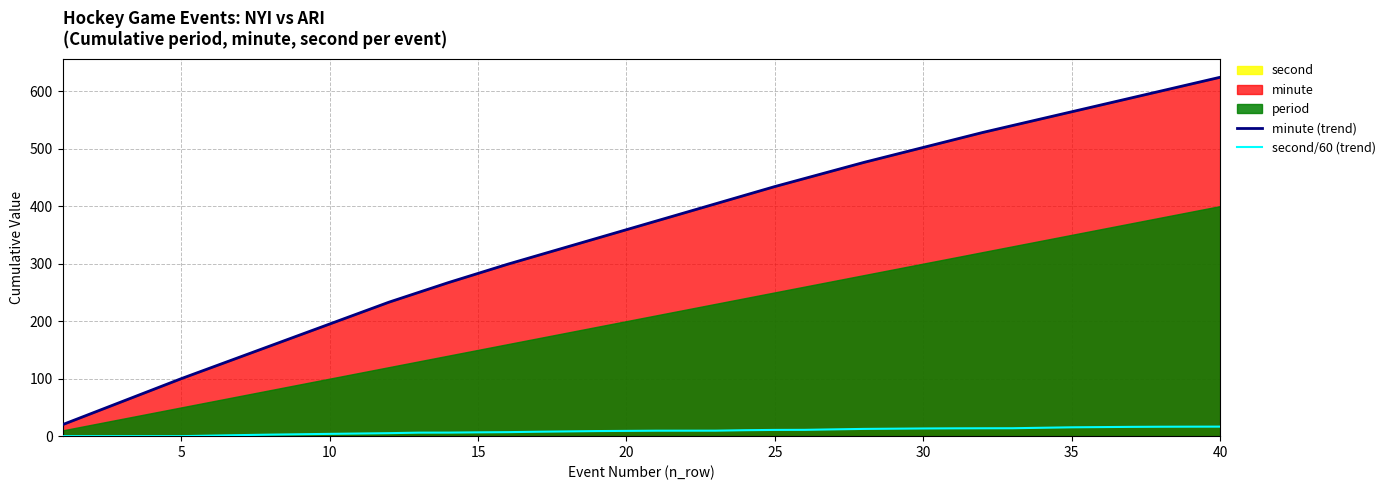

True or false: second/60 (trend) and minute (trend) cross at least once.

False